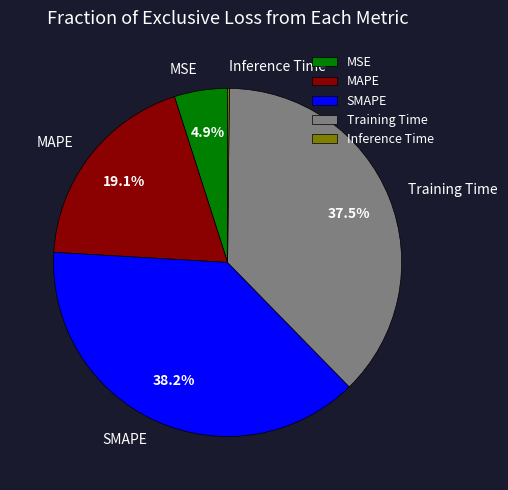

What percentage is NOT represented by MSE?

95.1%